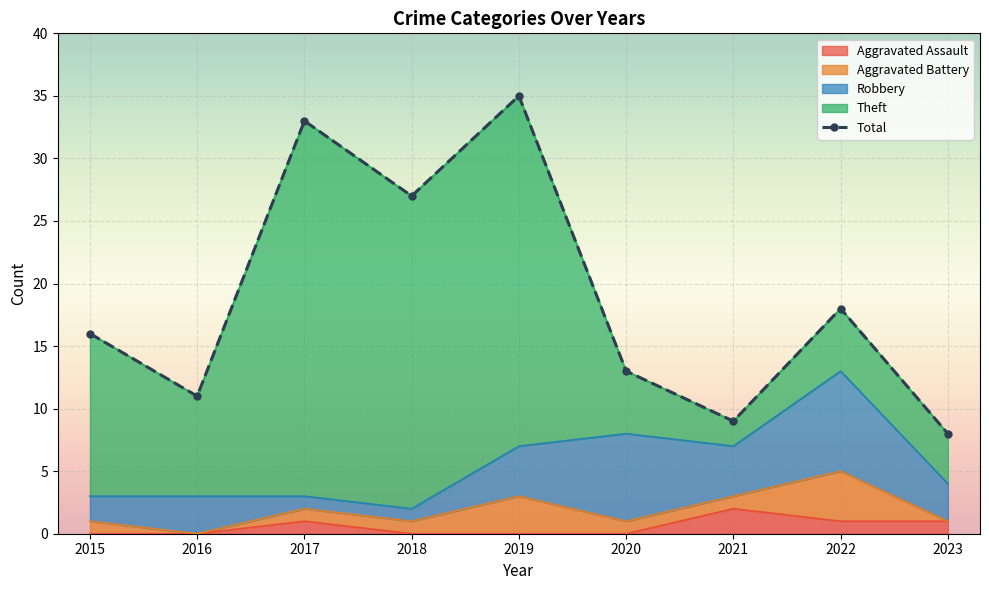

Where is the first local maximum for Aggravated Assault?

2017